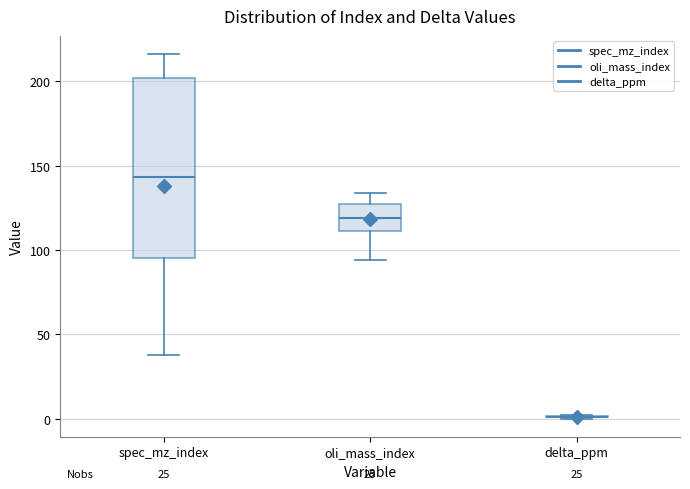

Reading left to right, read every box against the y-axis: the position of its median line, the range the box covers, and the ends of its whiskers. The values are not printed on the chart, so give them approximately, as read against the axis.

spec_mz_index: median 145, box 95 to 200, whiskers 40 to 215
oli_mass_index: median 120, box 110 to 125, whiskers 95 to 135
delta_ppm: box collapsed to a line at 0, whiskers 0 to 0